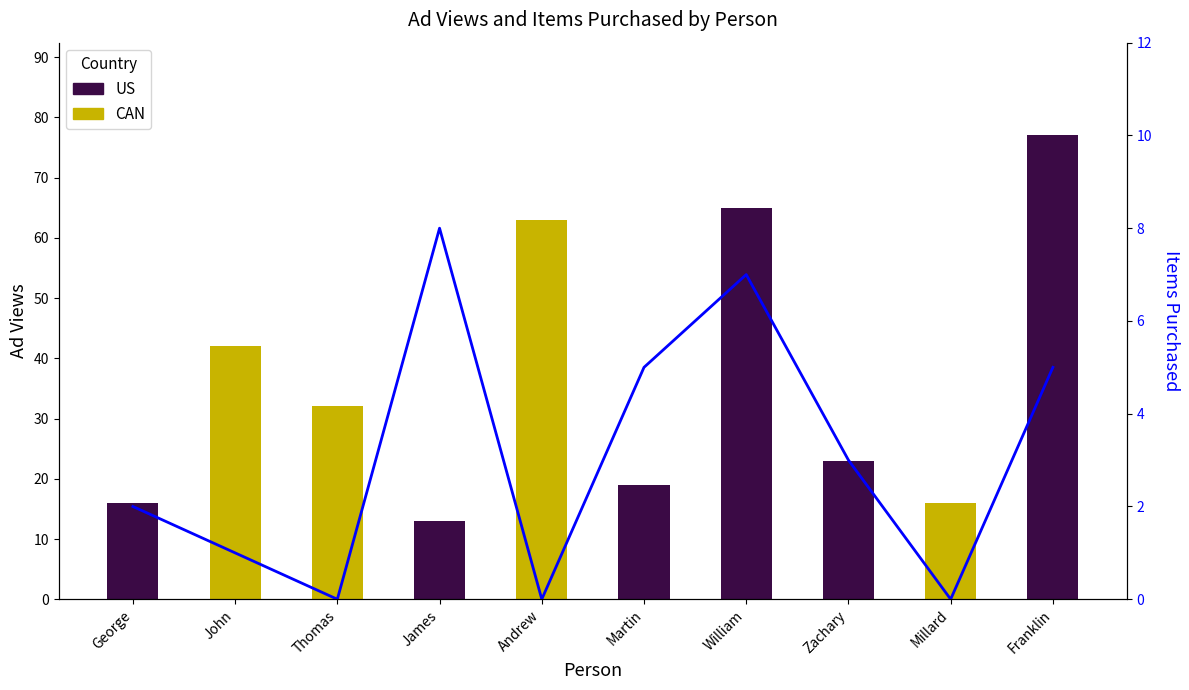

What is the difference between the maximum and minimum values?

8